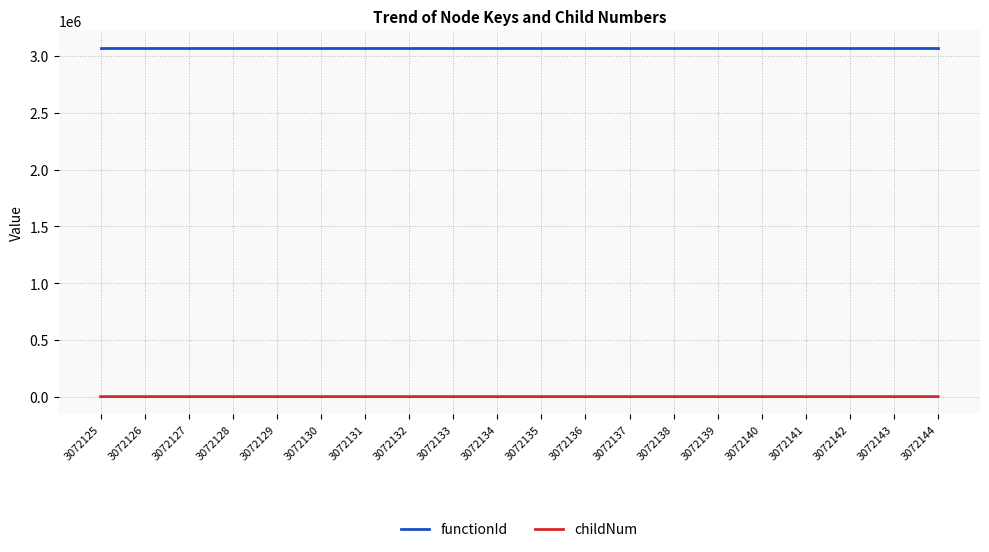

Rank the series by their average value, from highest to lowest.

functionId, childNum